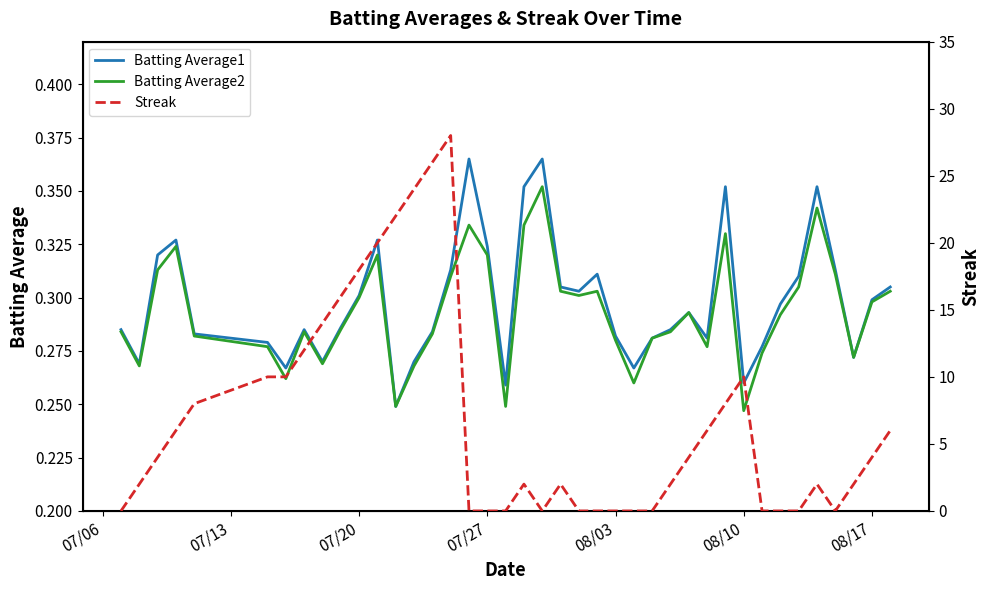

How many interior local peaks does the Batting Average1 series have?

9